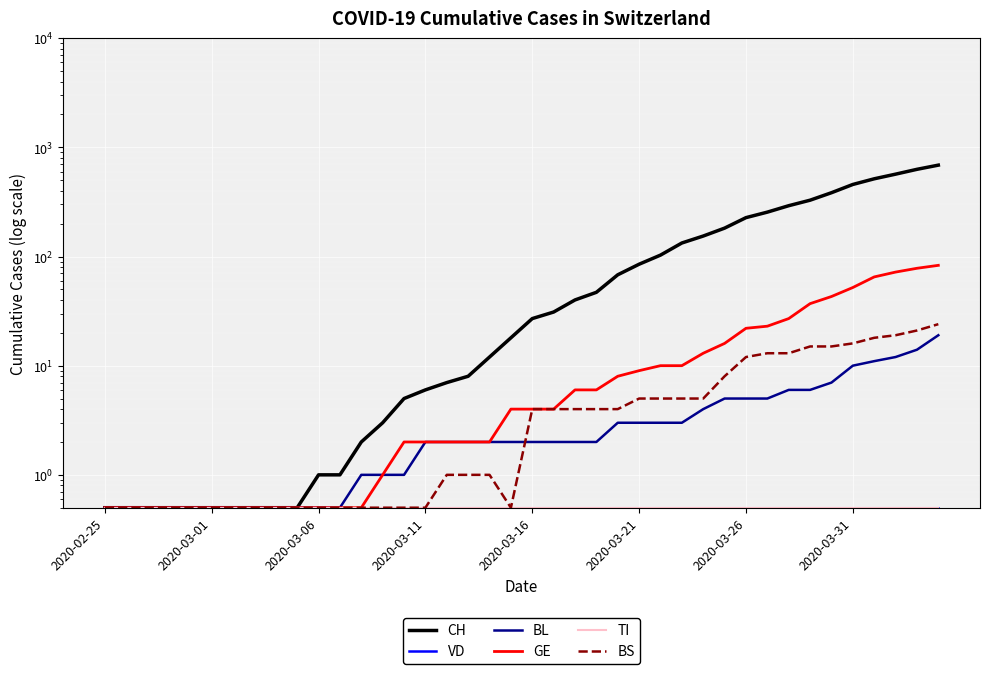

How many categories are shown in the chart?

40